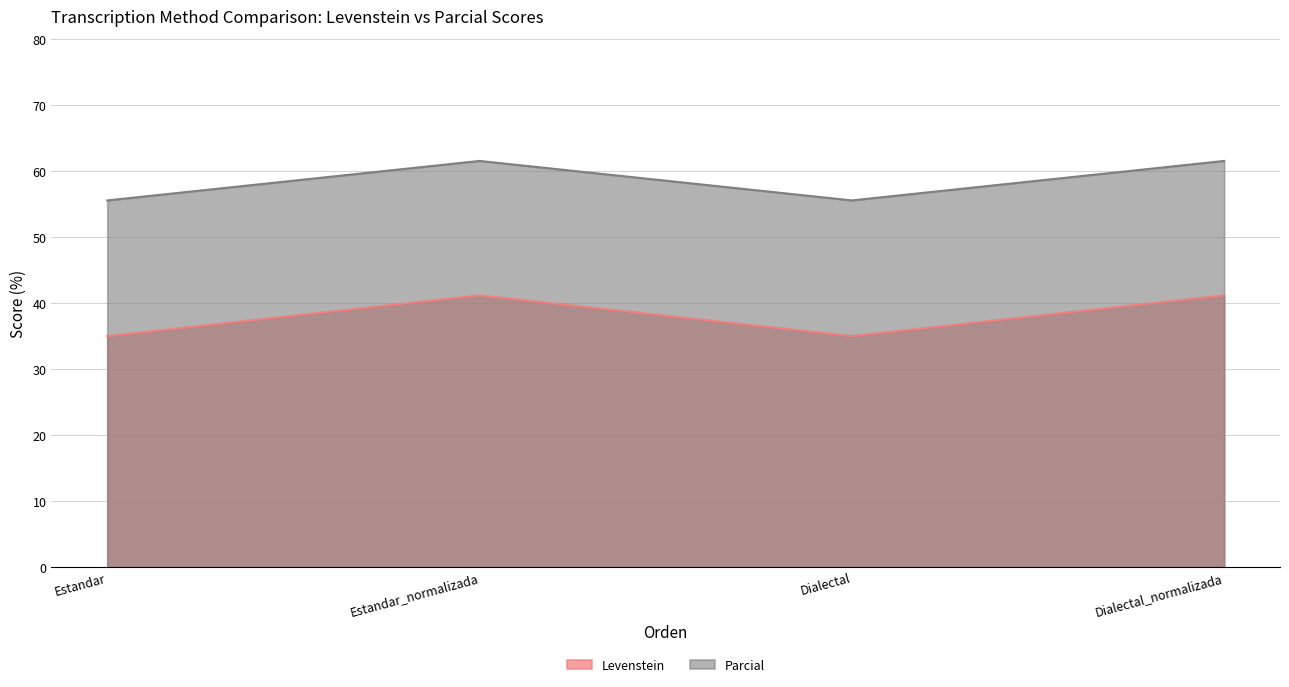

Is the value of Parcial at Dialectal greater than the value of Levenstein at Estandar_normalizada?

Yes